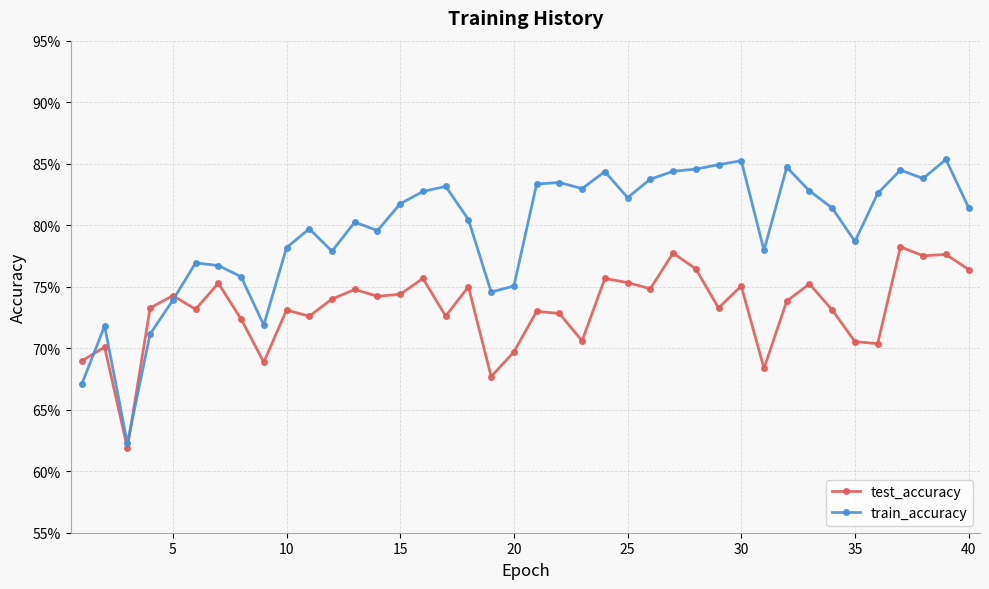

Does the chart have visible grid lines?

Yes